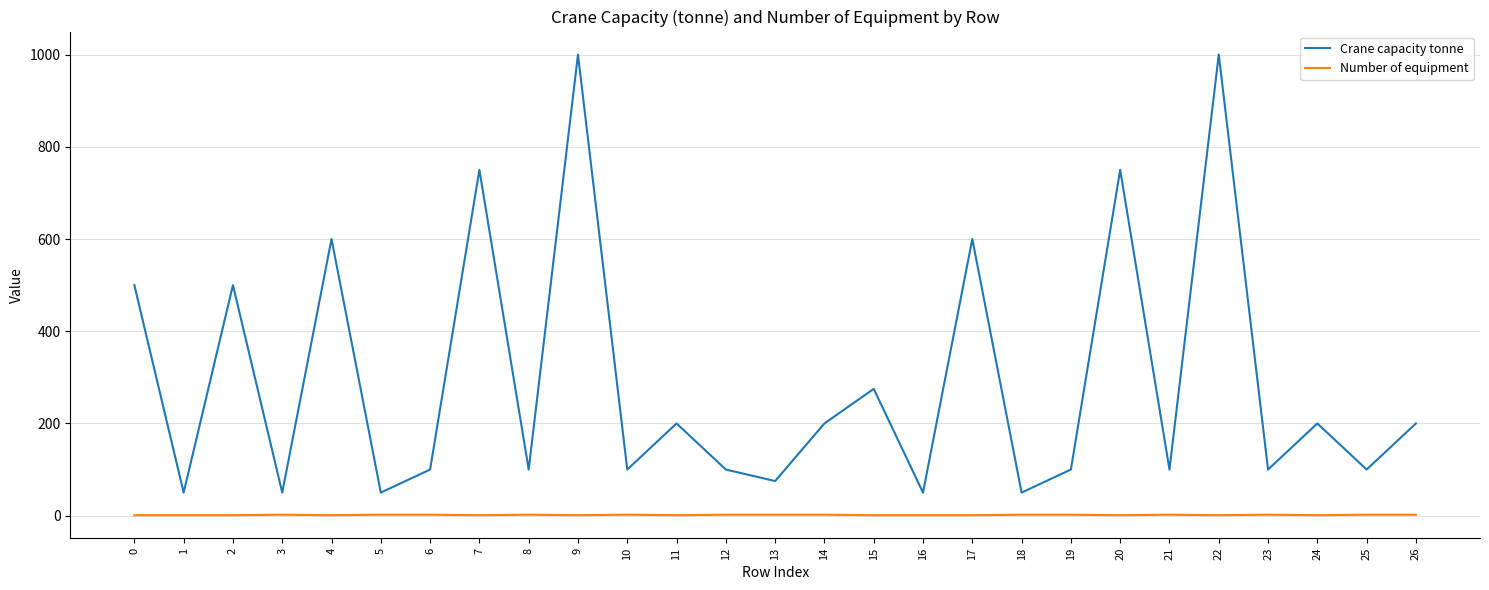

What is the lowest value of the Crane capacity tonne series?

50